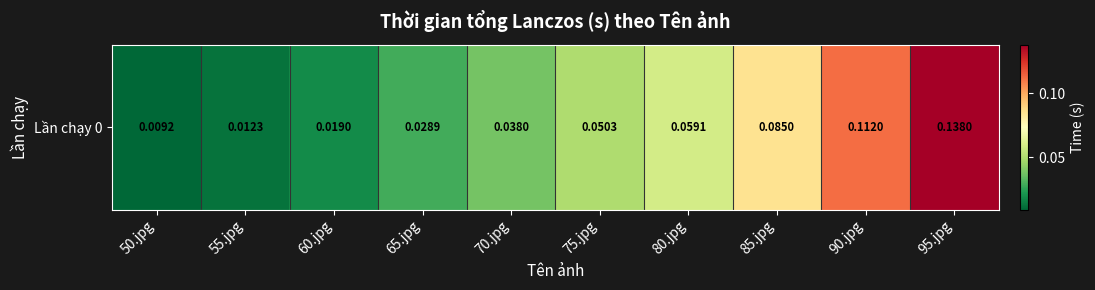

What is the change in value from 50.jpg to 85.jpg?

+0.1